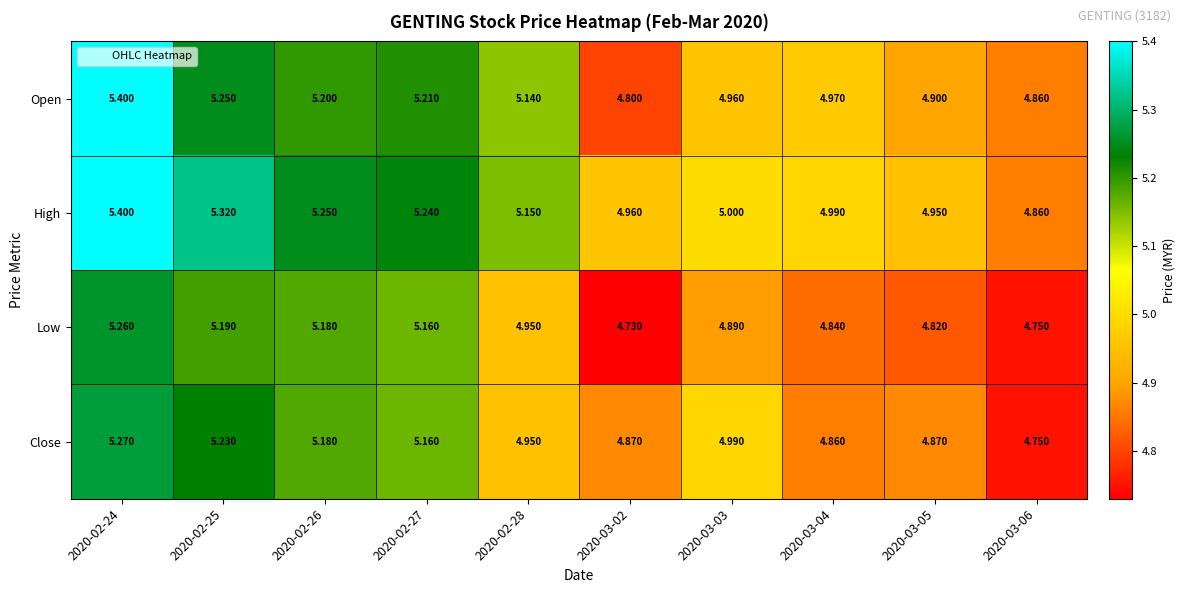

List the series in order of their overall mean, lowest first.

Low, Close, Open, High